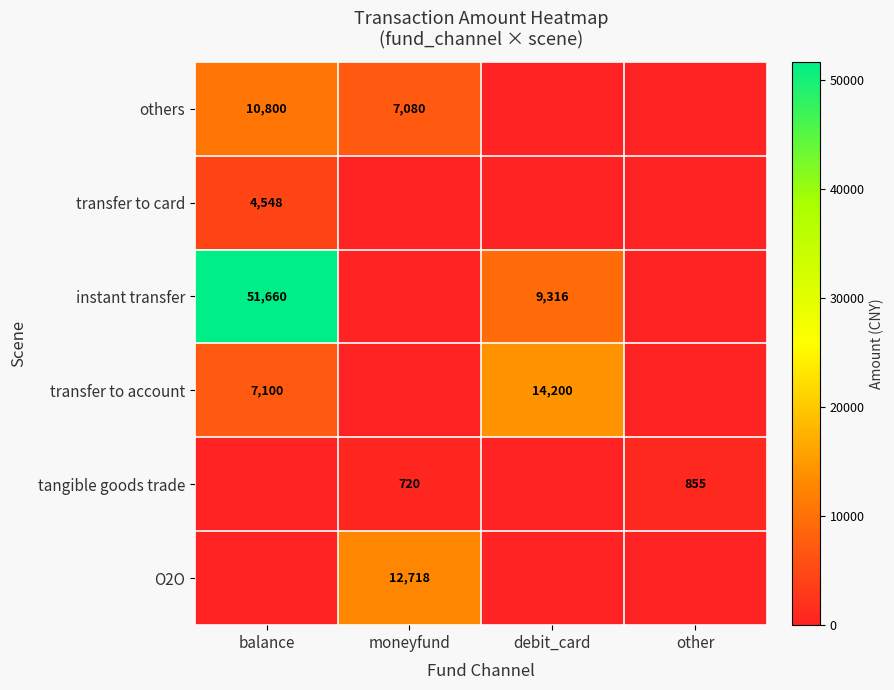

At which label is transfer to card closest to 2274?

balance